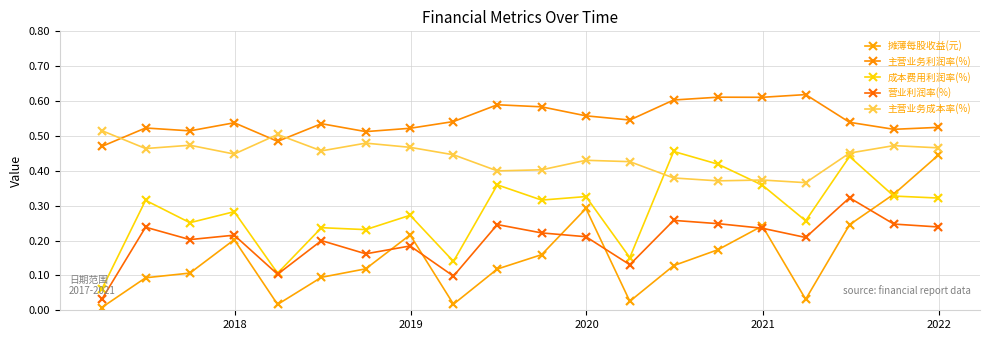

Which series has the widest spread of Y values?

摊薄每股收益(元)